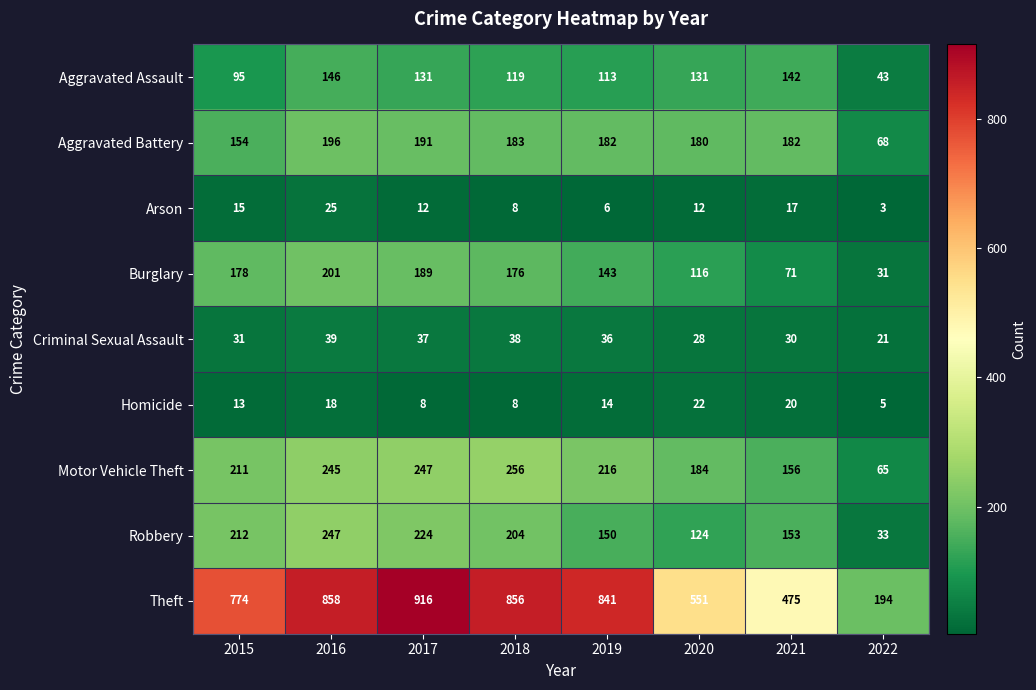

What is the sum of all Criminal Sexual Assault values?

260